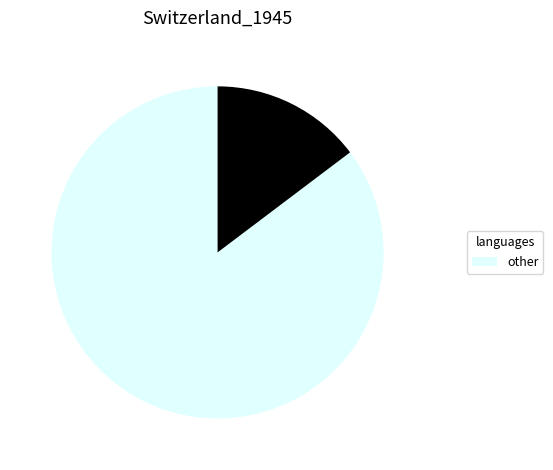

Is there any slice that represents more than half of the pie?

Yes